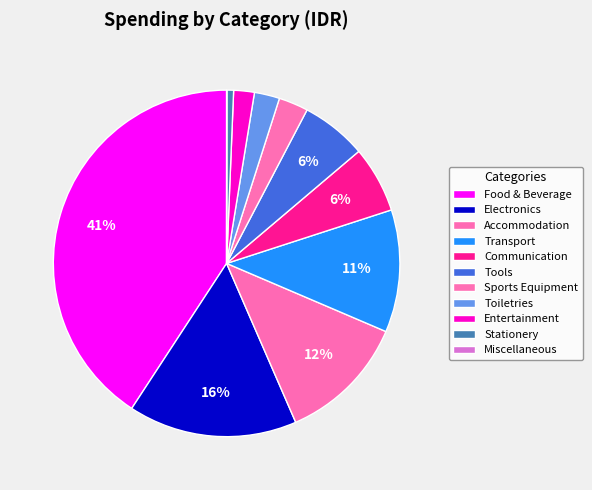

How many segments does this pie chart have?

11